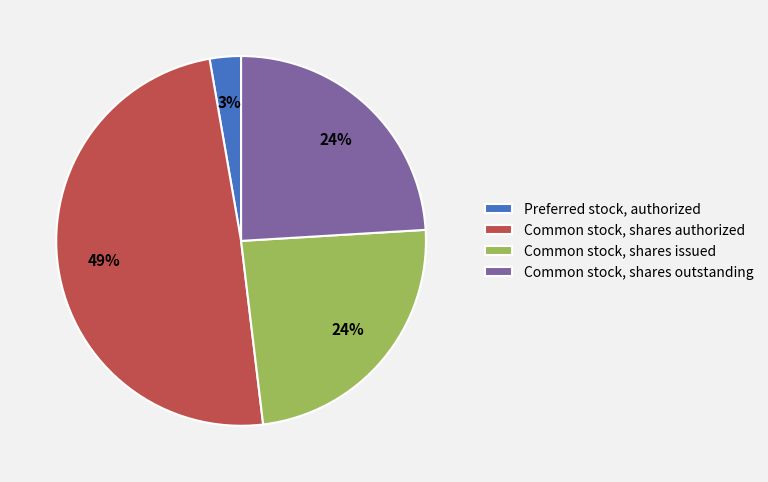

Count the number of slices in the pie.

4